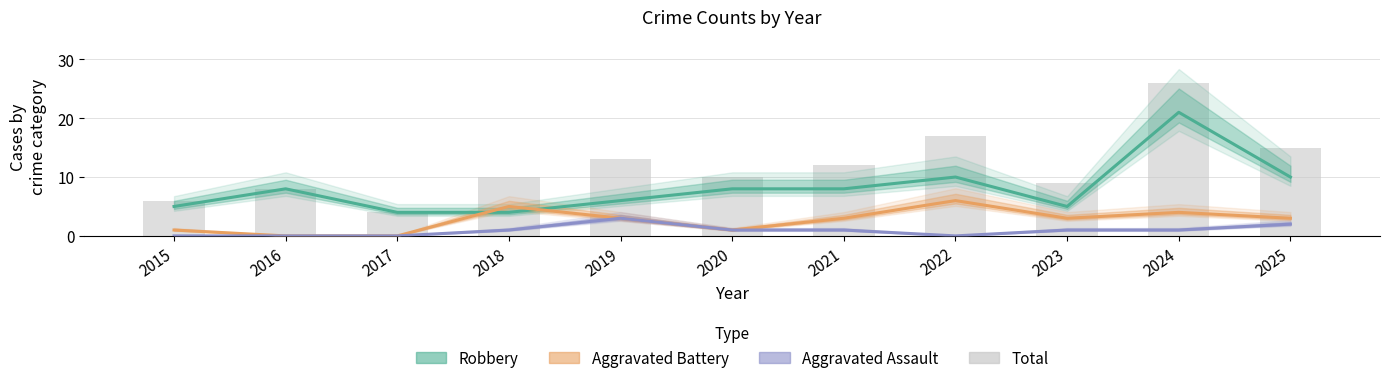

Reading right to left, transcribe all the data shown in this chart.

Robbery: 10	21	5	10	8	8	6	4	4	8	5
Aggravated Battery: 3	4	3	6	3	1	3	5	0	0	1
Aggravated Assault: 2	1	1	0	1	1	3	1	0	0	0
Total: 15	26	9	17	12	10	13	10	4	8	6